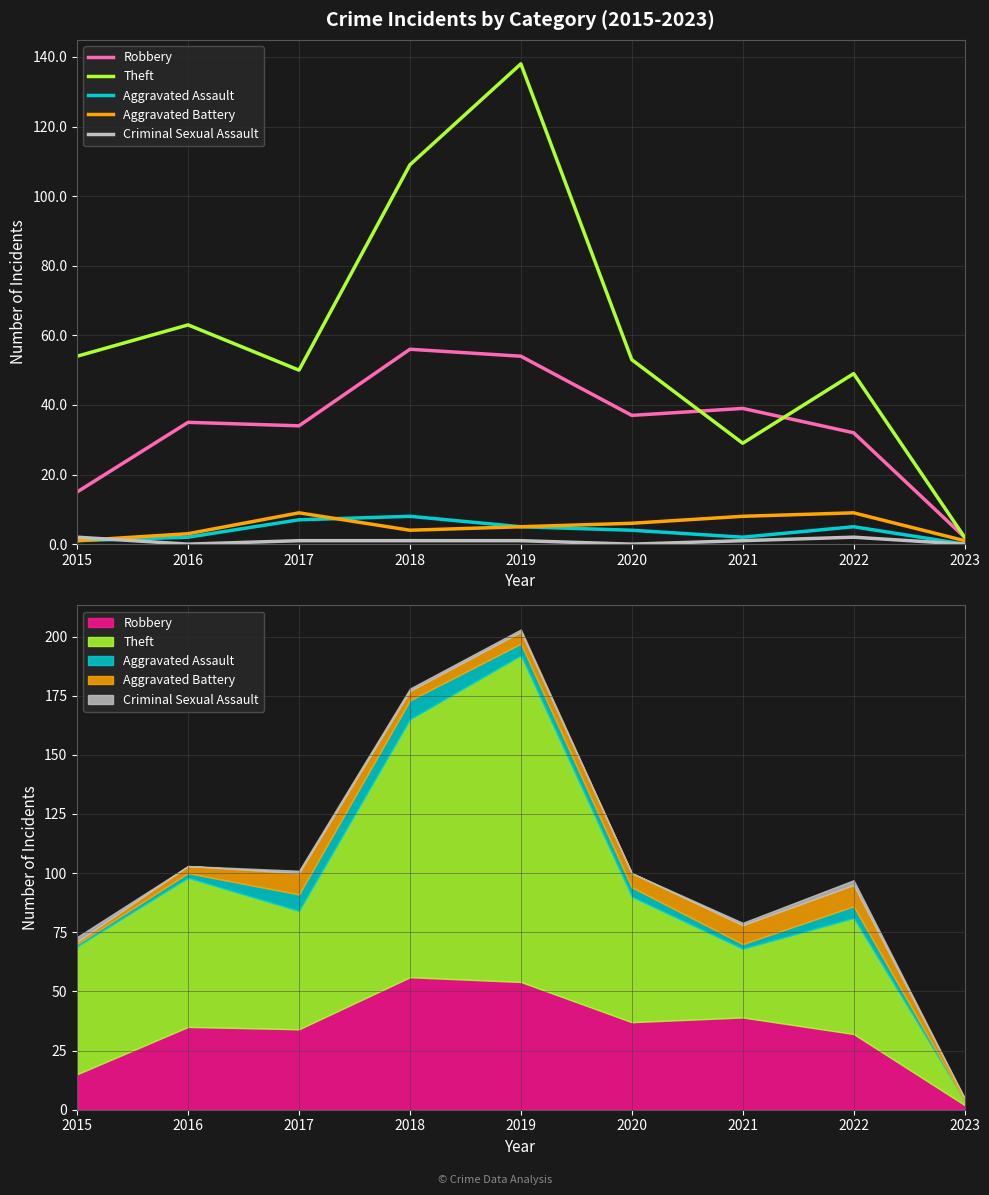

True or false: Aggravated Battery and Robbery cross at least once.

False